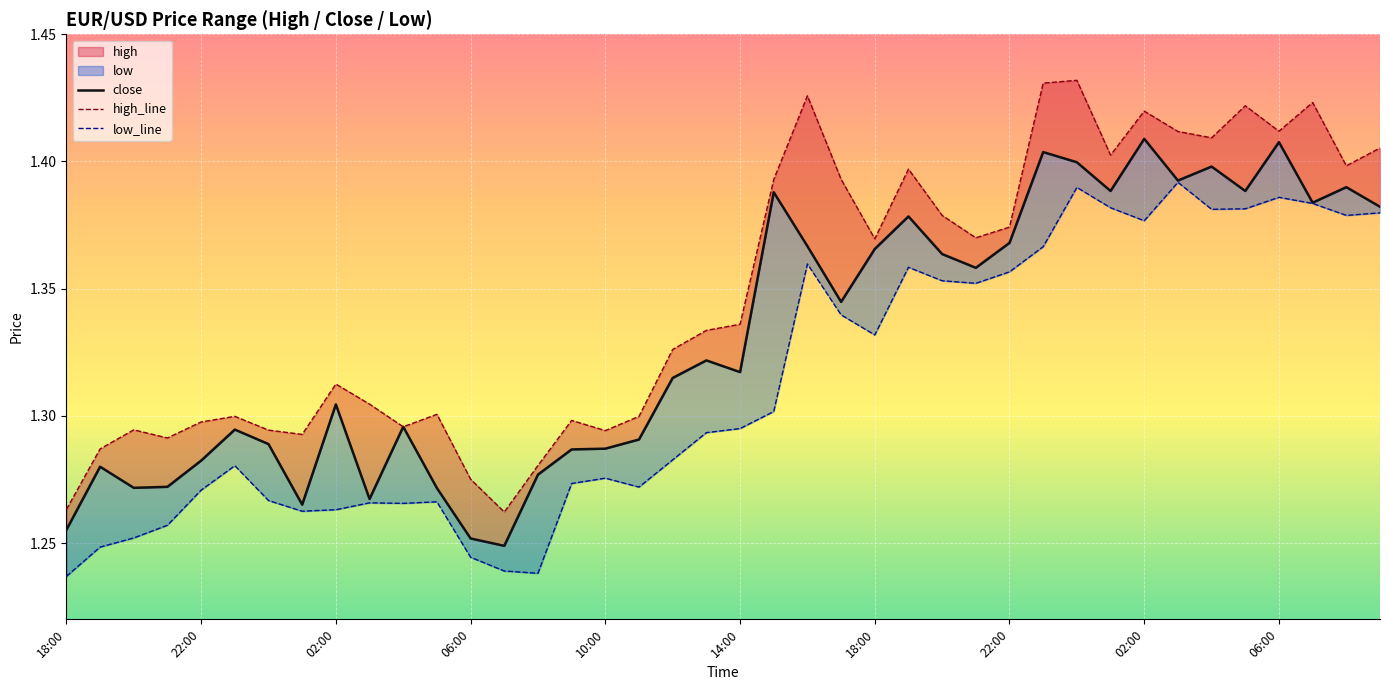

How many low_line values are between 1 and 2?

40